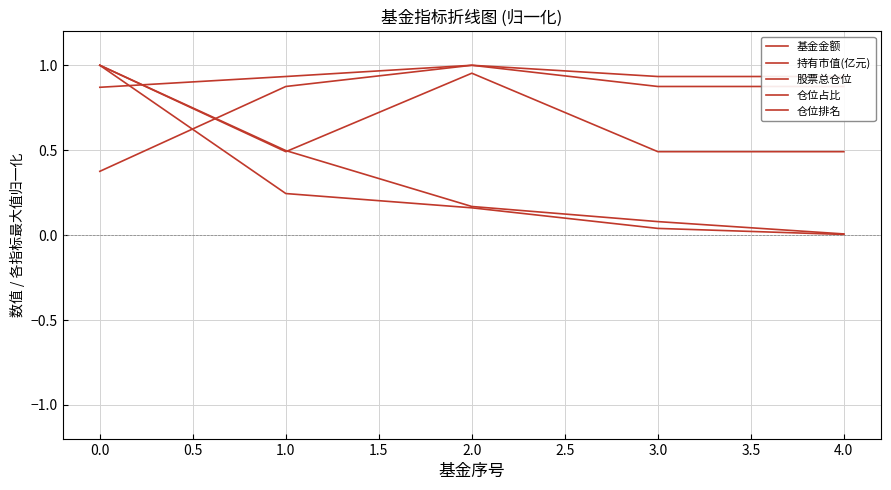

List the series in order of their peak value, highest first.

基金金额, 持有市值(亿元), 股票总仓位, 仓位占比, 仓位排名